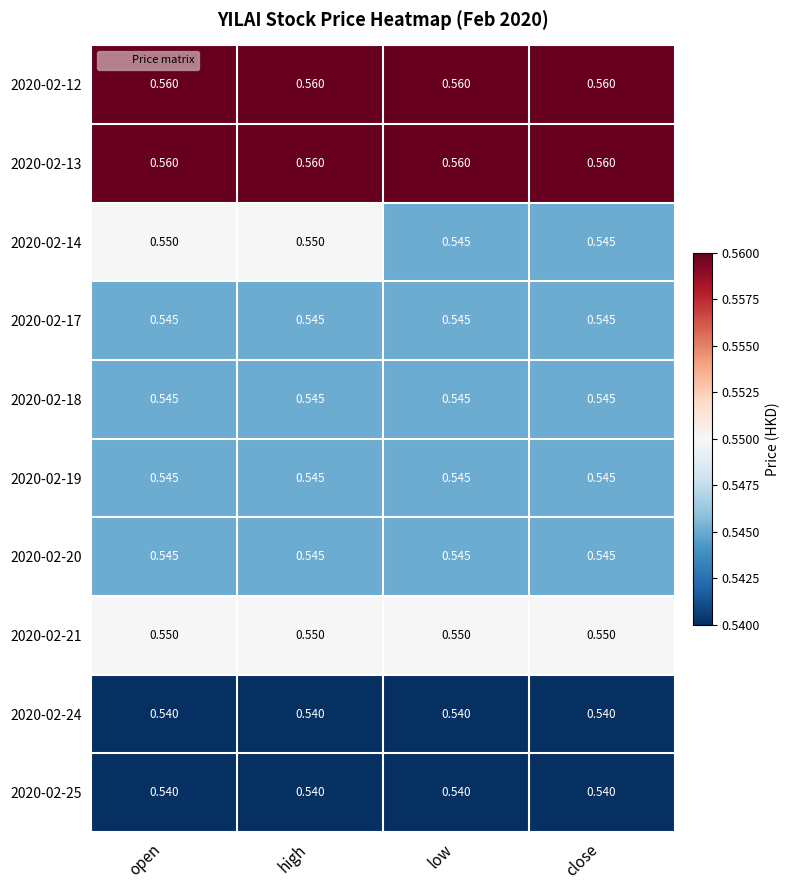

Is the value of 2020-02-13 at close greater than the value of 2020-02-20 at low?

Yes